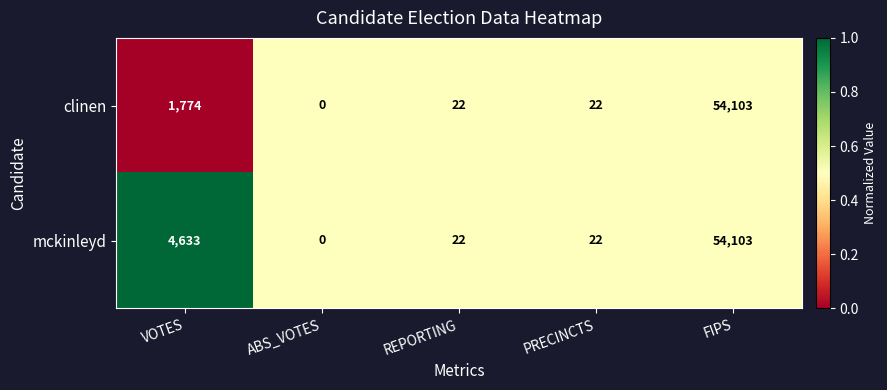

What is the difference between the maximum and minimum values in the mckinleyd series?

54103